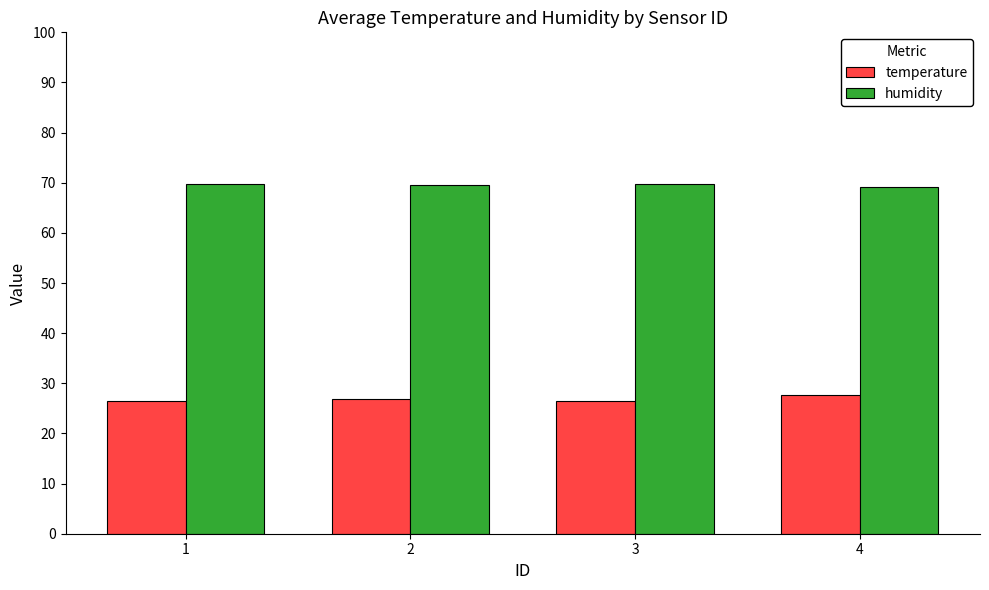

What is the value of the humidity bar at the 2nd from the left?

69.6